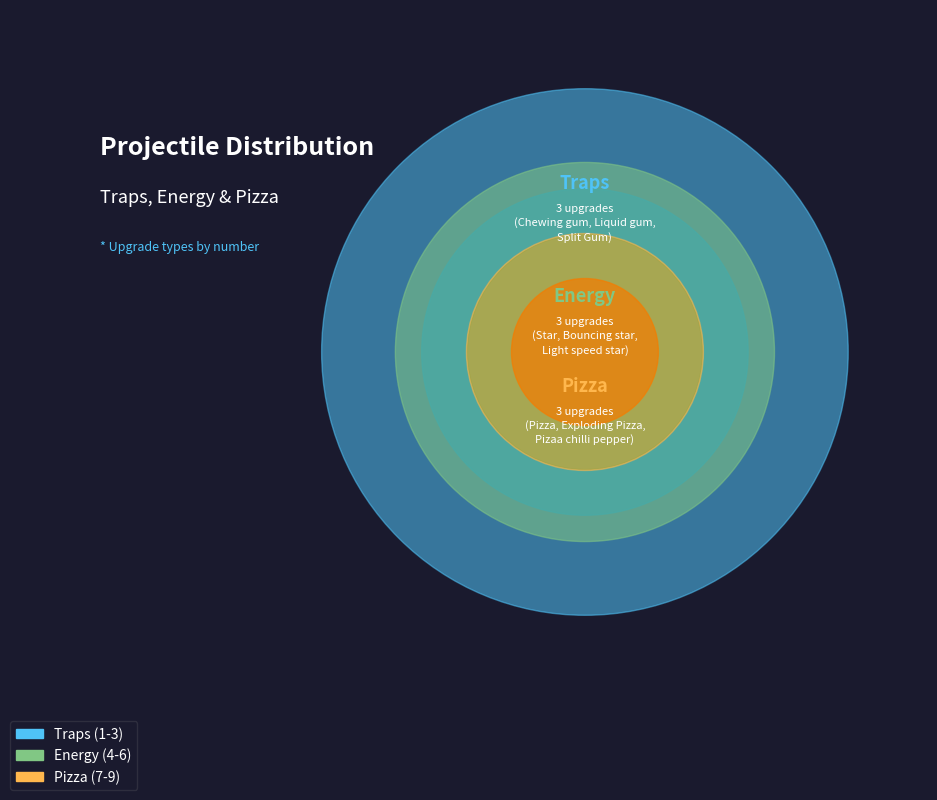

How many segments does this pie chart have?

9